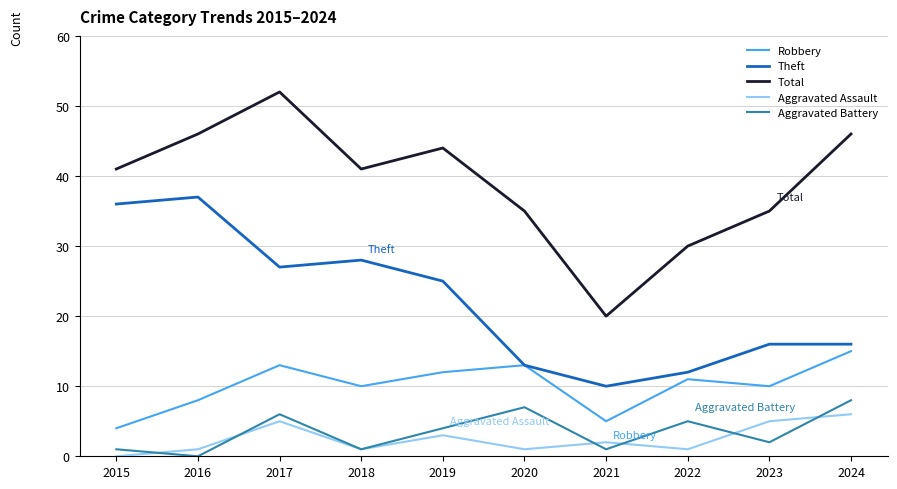

Reading left to right, transcribe all the data shown in this chart.

Robbery: 4	8	13	10	12	13	5	11	10	15
Theft: 36	37	27	28	25	13	10	12	16	16
Total: 41	46	52	41	44	35	20	30	35	46
Aggravated Assault: 0	1	5	1	3	1	2	1	5	6
Aggravated Battery: 1	0	6	1	4	7	1	5	2	8